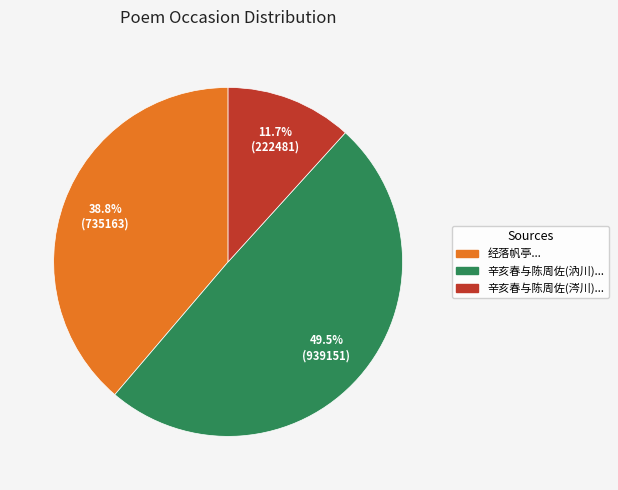

Does any single category account for the majority?

No